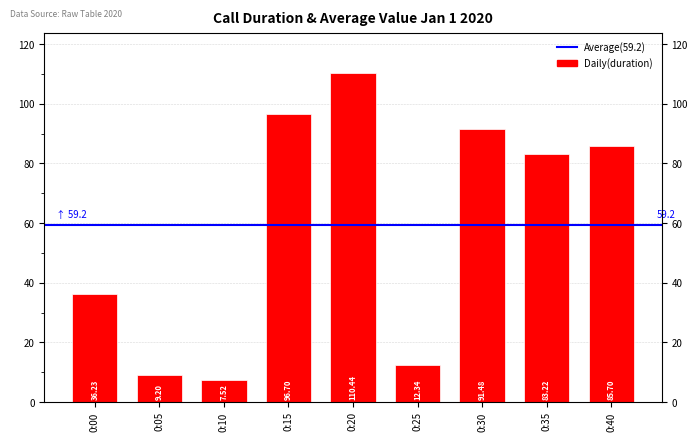

Are the bars grouped side by side (vs. stacked)?

No